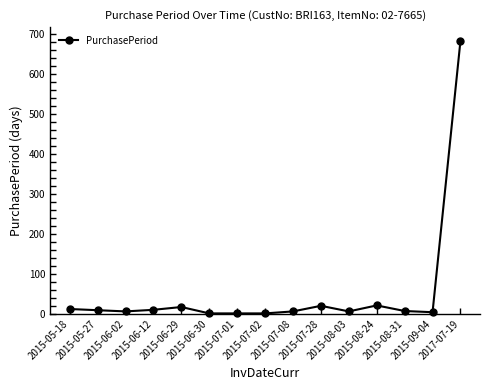

What is the maximum value shown in the chart?

684